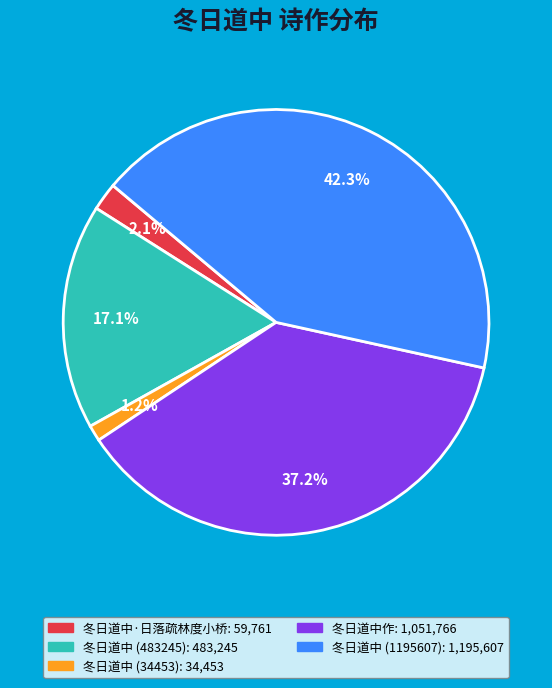

The 冬日道中 (483245) slice represents 9% of the pie. True or false?

False